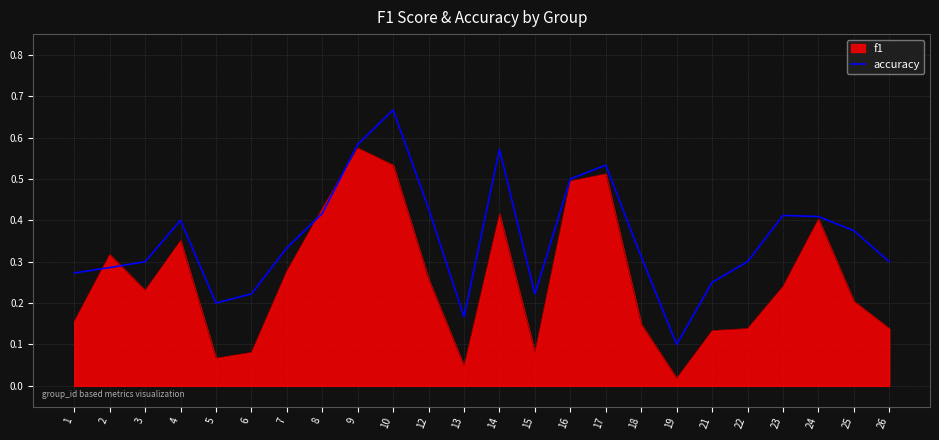

At which label does f1 reach its minimum?

19